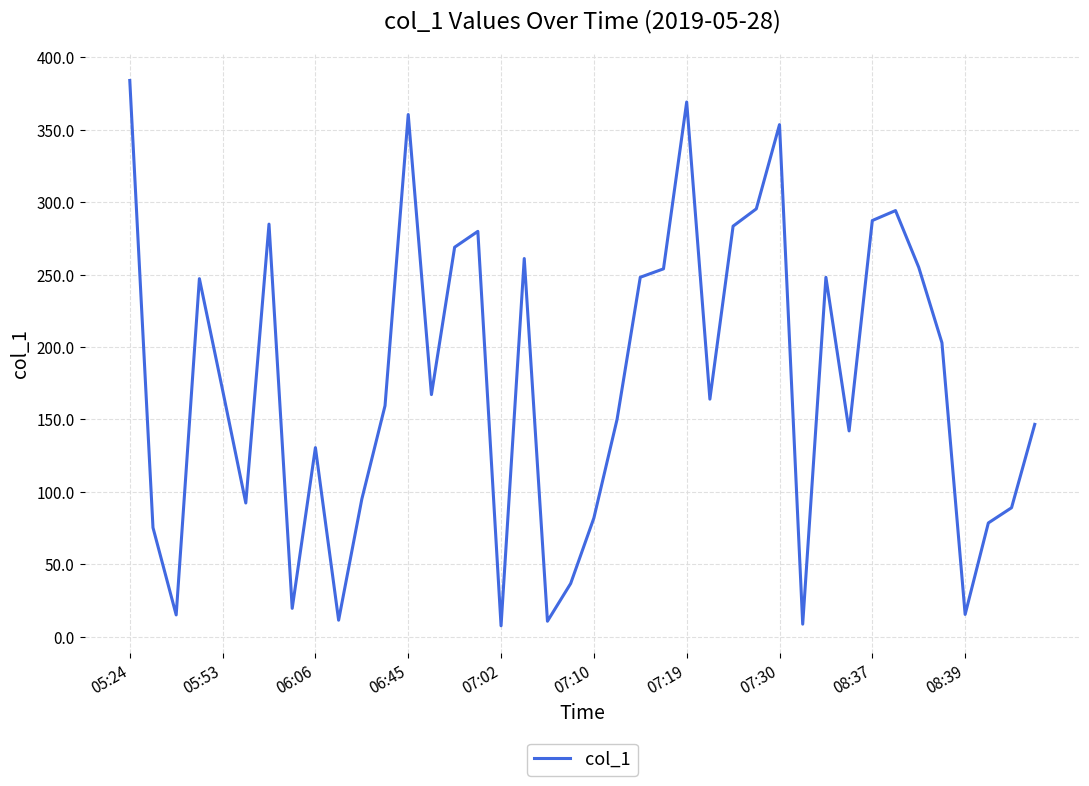

What is the difference between the maximum and minimum values?

376.5